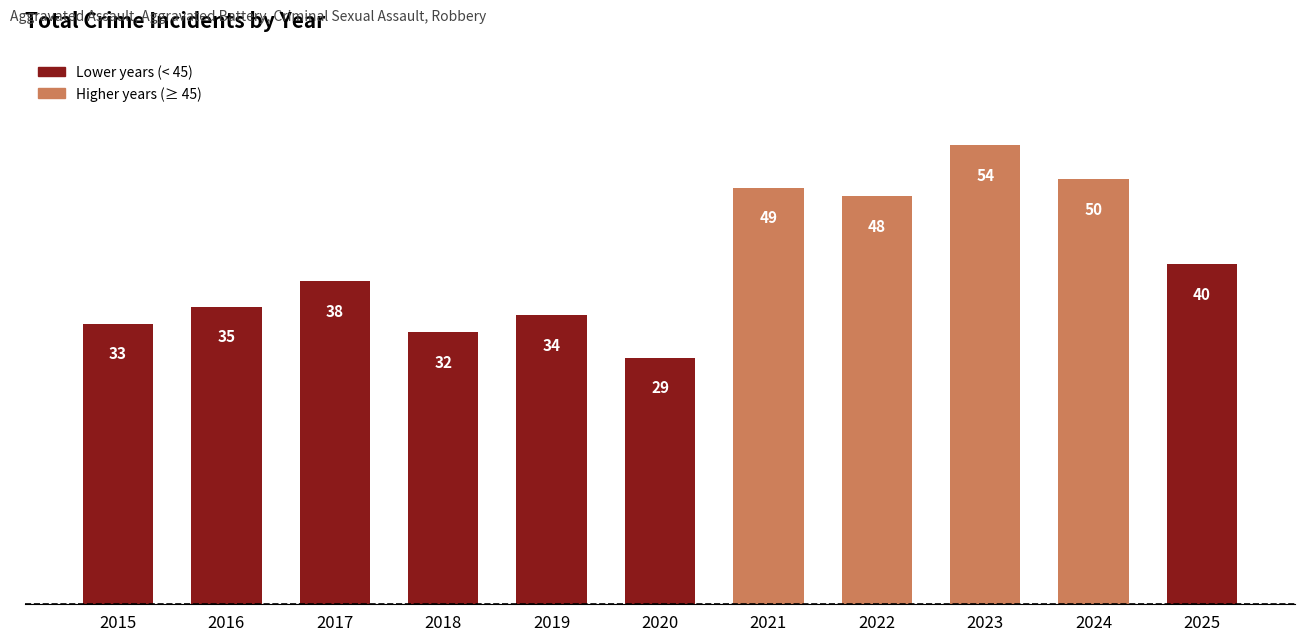

What is the greatest value displayed?

54